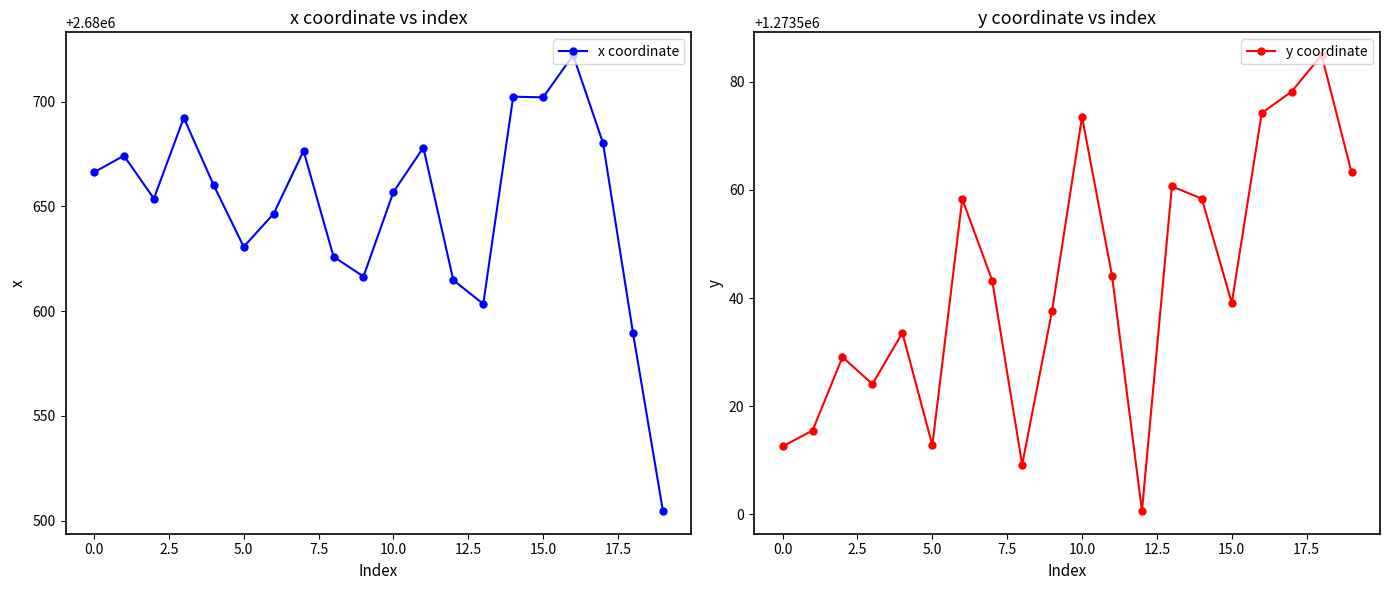

The value of x coordinate at 15.0 is 1424974.7. True or false?

False